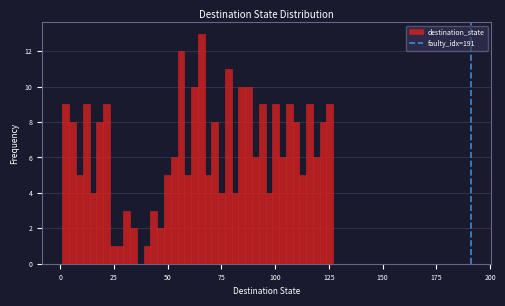

Around what value on the x-axis is the tallest bar? Give the approximate position of its centre, as read against the axis.

65